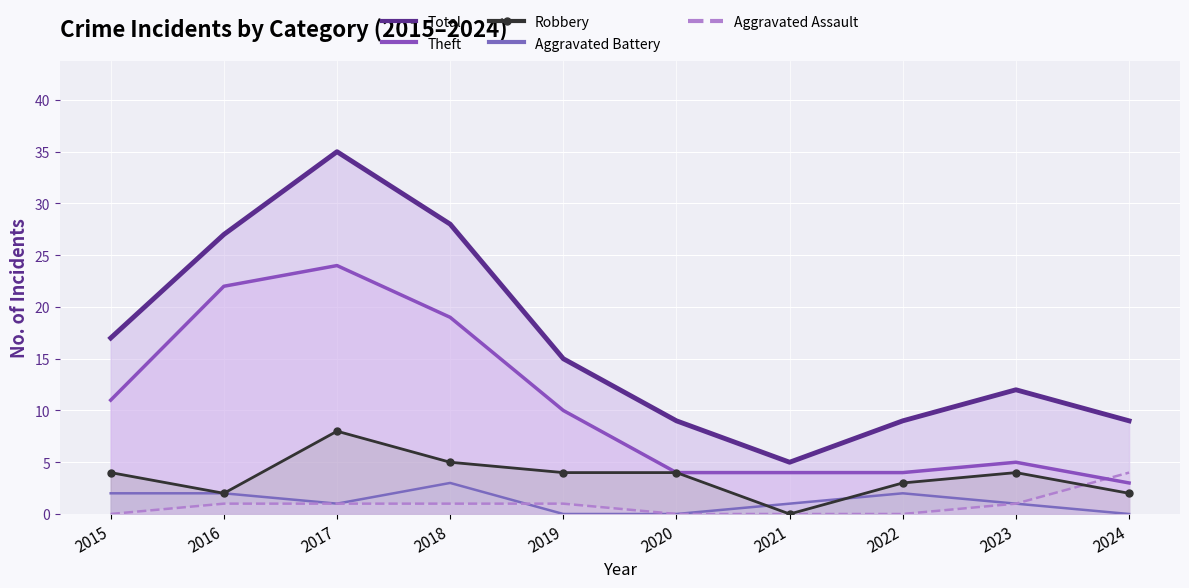

How many lines are shown in the chart?

5